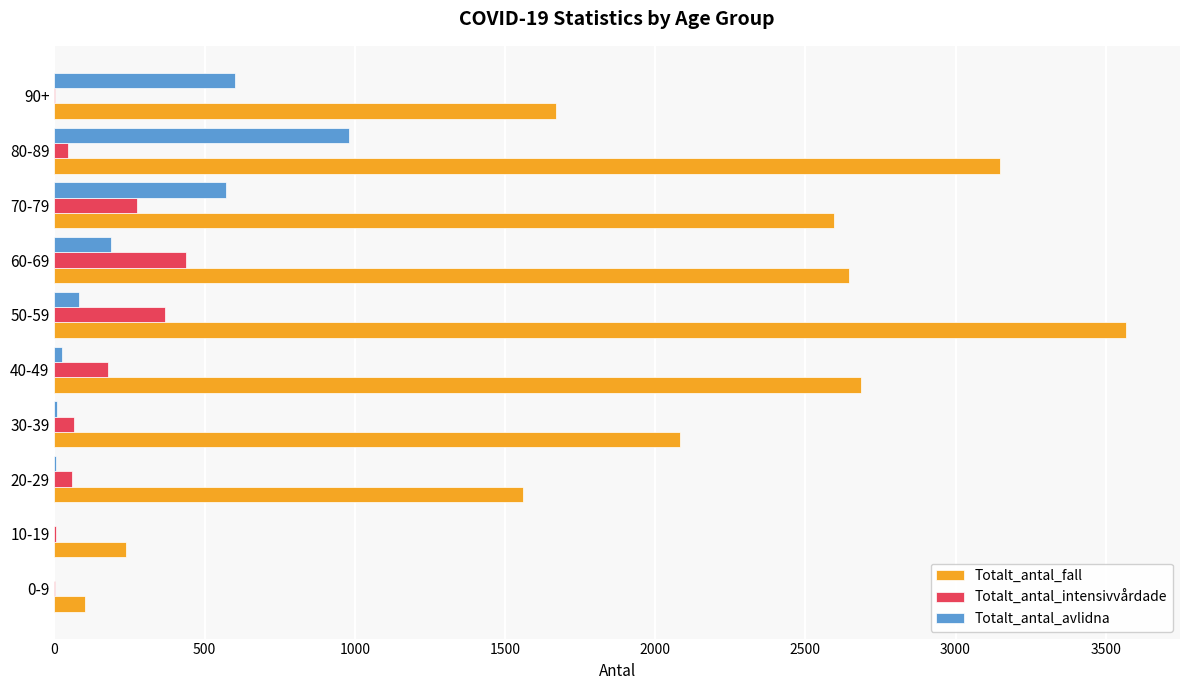

Is the value of Totalt_antal_intensivvårdade at 80-89 greater than the value of Totalt_antal_fall at 50-59?

No